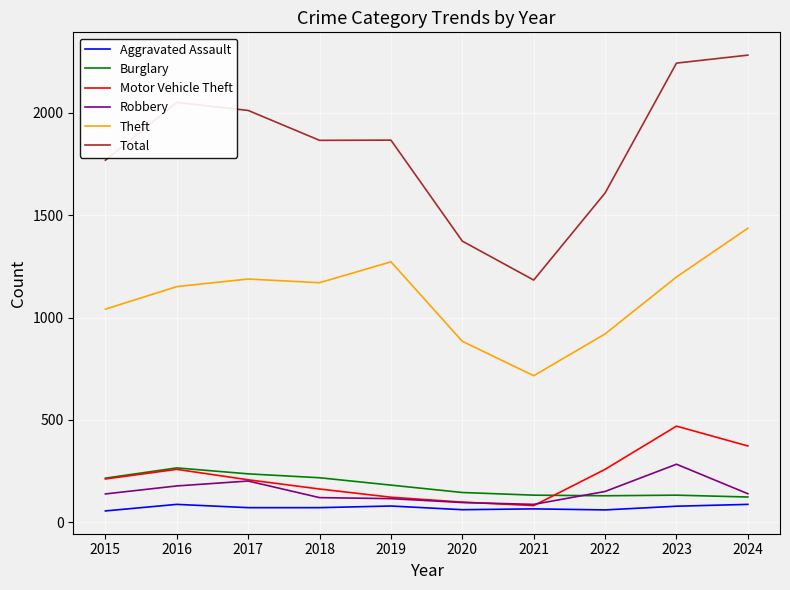

Does the chart have visible grid lines?

Yes